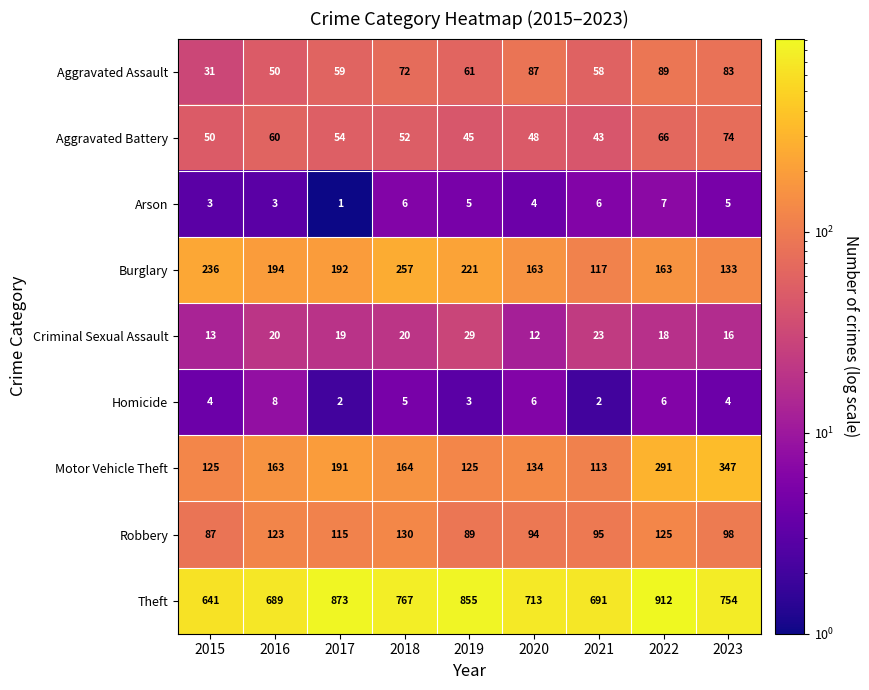

What is the sum of all Robbery values?

956